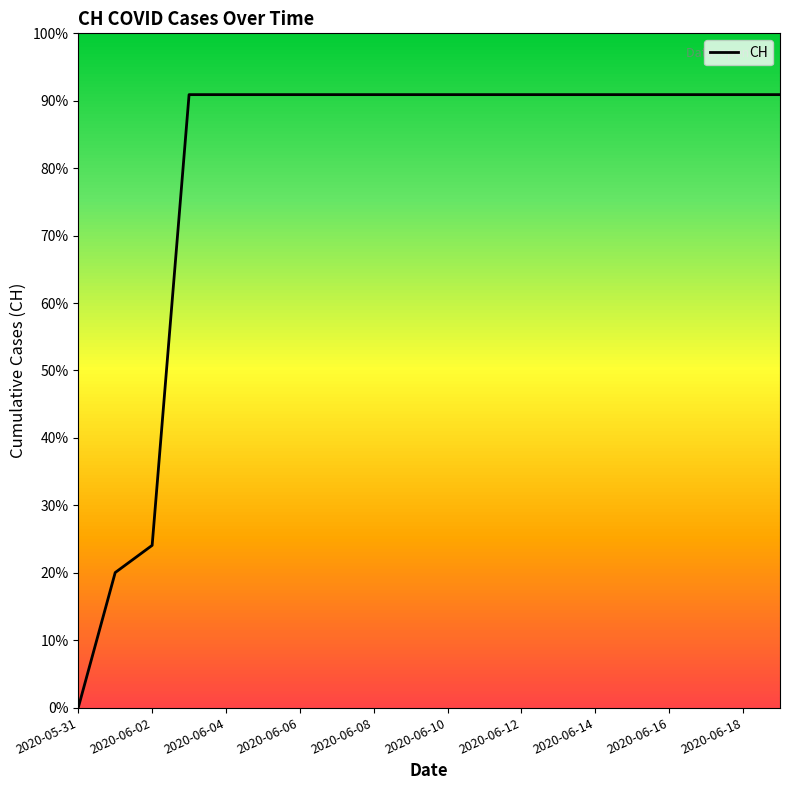

Approximately how many times larger is the value at 2020-06-10 compared to 2020-06-04?

1.0